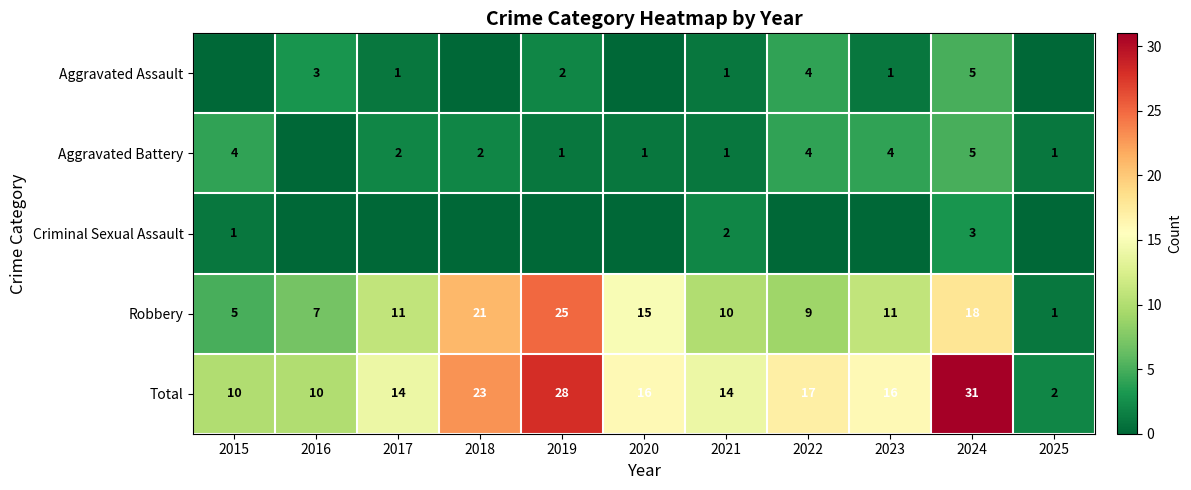

What is the sum of the Aggravated Battery values at 2015 and 2018?

6